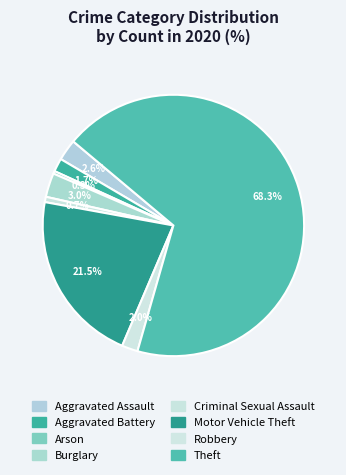

Count the number of slices in the pie.

8